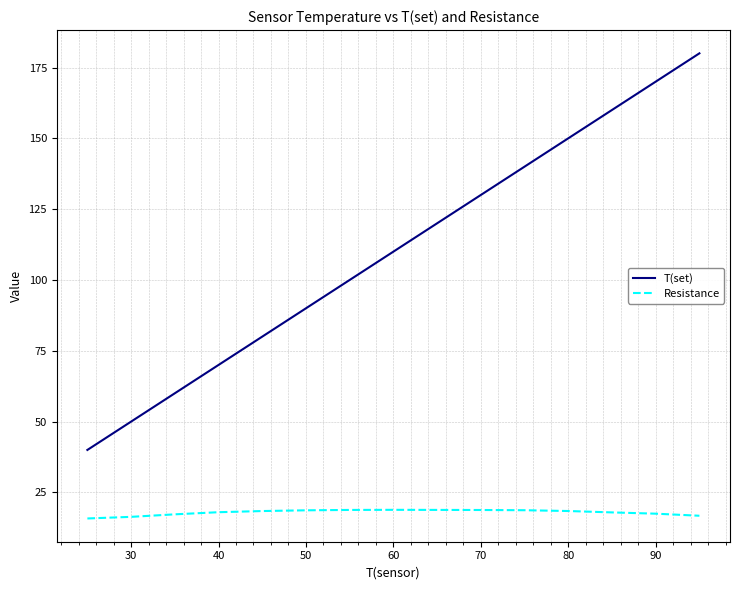

True or false: Resistance and T(set) intersect in this chart.

False